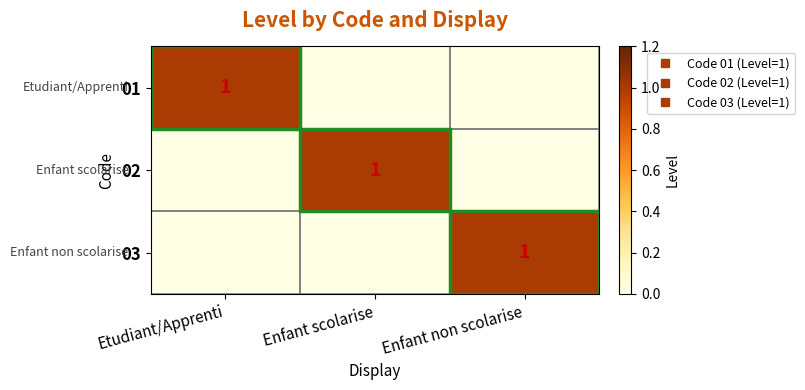

The 02 series shows 0 at Etudiant/Apprenti. True or false?

False